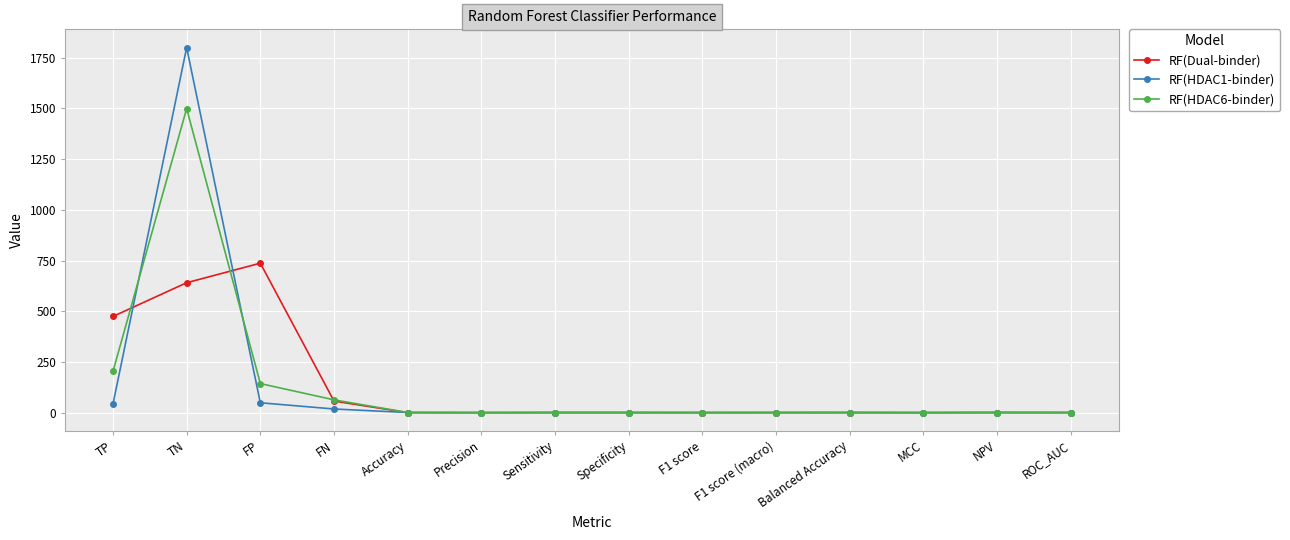

Which series has the largest range (max minus min)?

RF(HDAC1-binder)